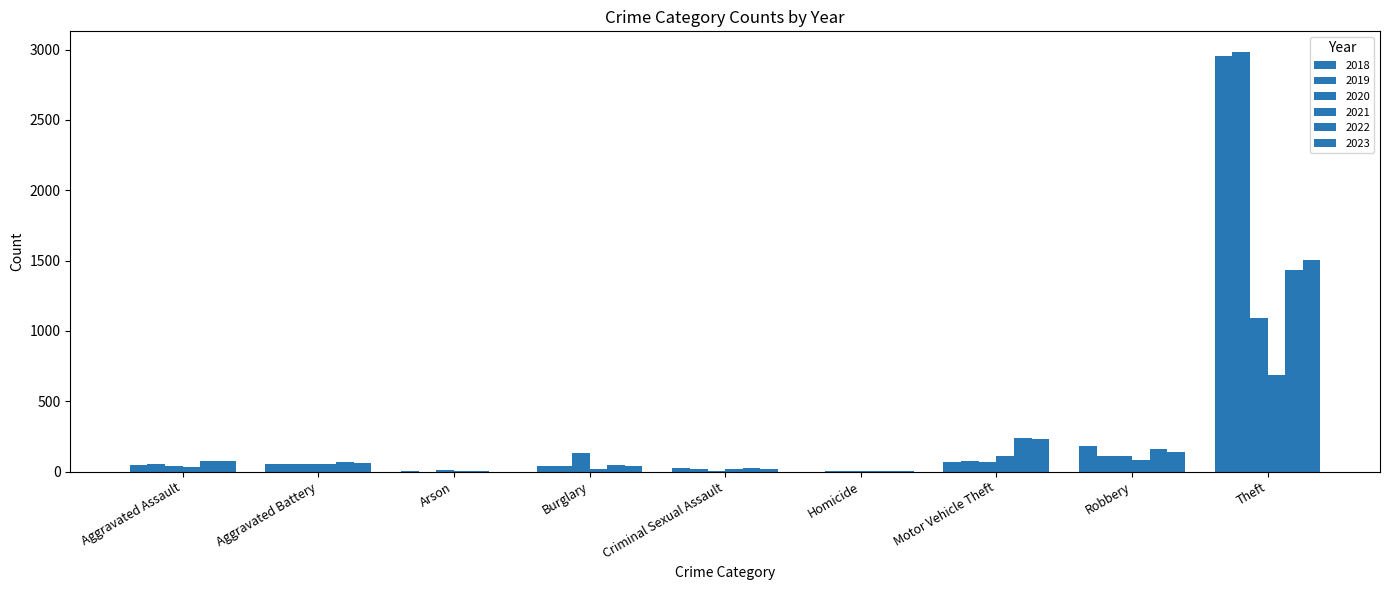

Are the bars horizontal?

No